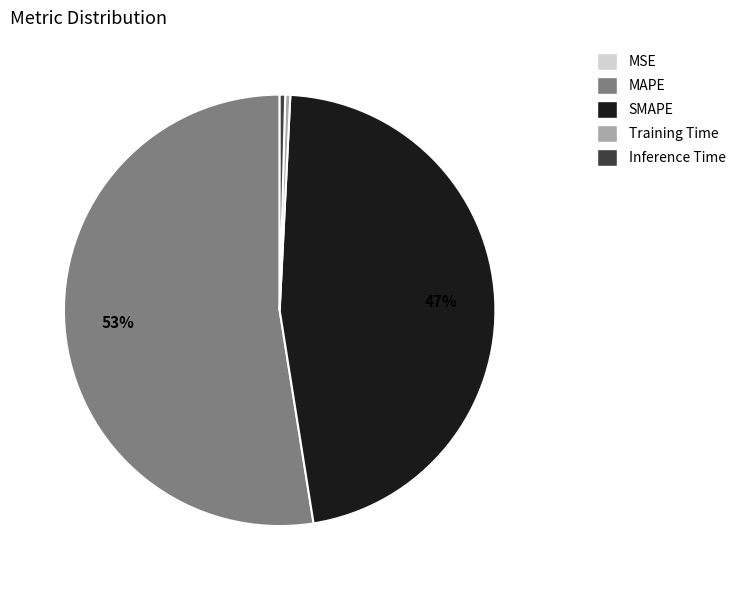

Does Inference Time account for over 50% of the chart?

No